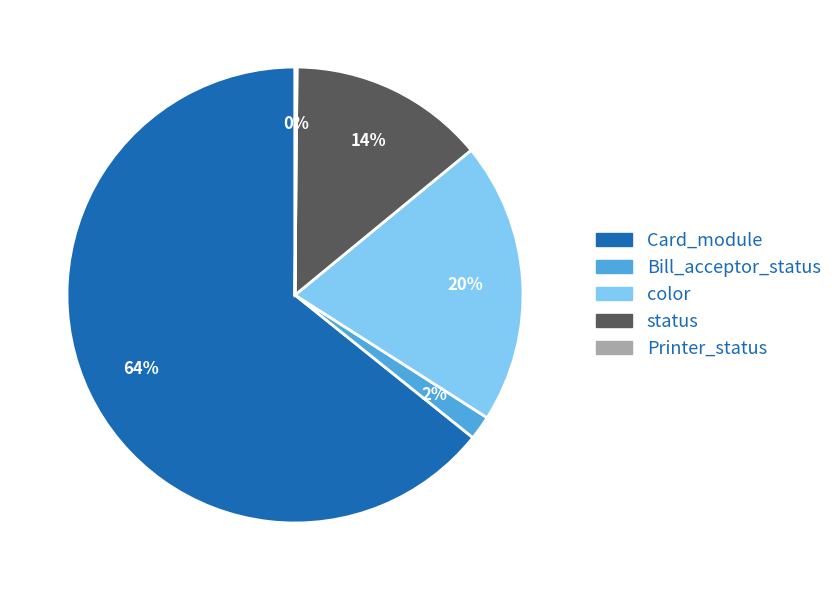

Is it true that color is 32% of the pie?

False